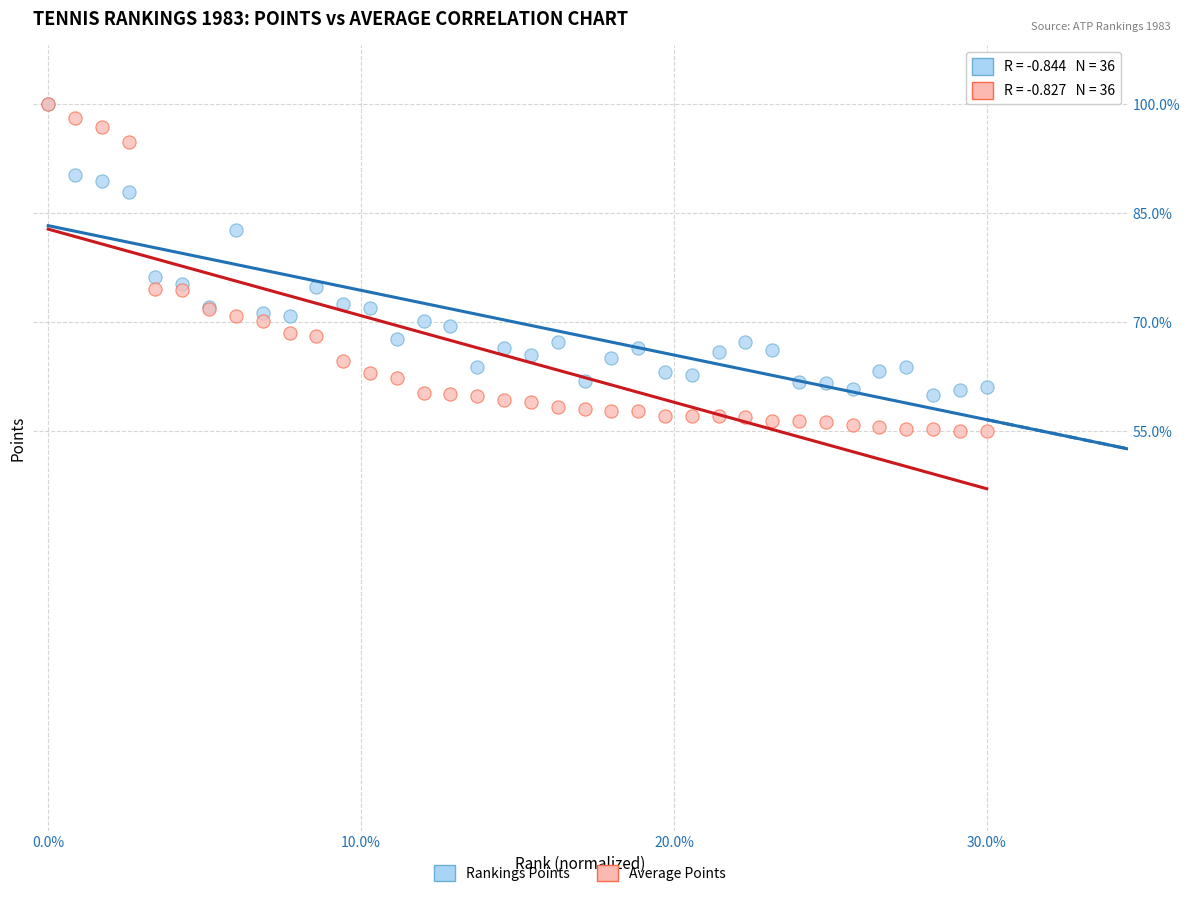

In the Rankings Points series, what Y value is closest to 80?

82.6